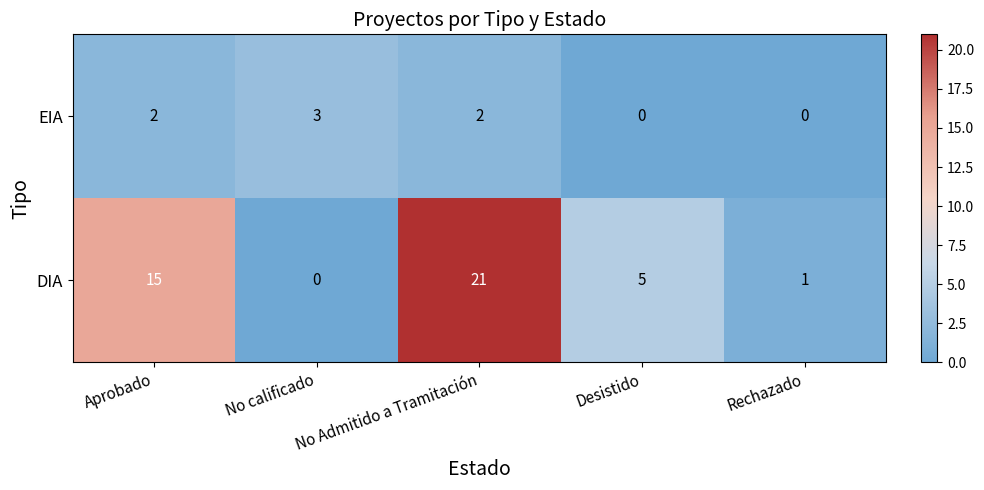

Between No calificado and Desistido, which series saw the biggest shift?

DIA